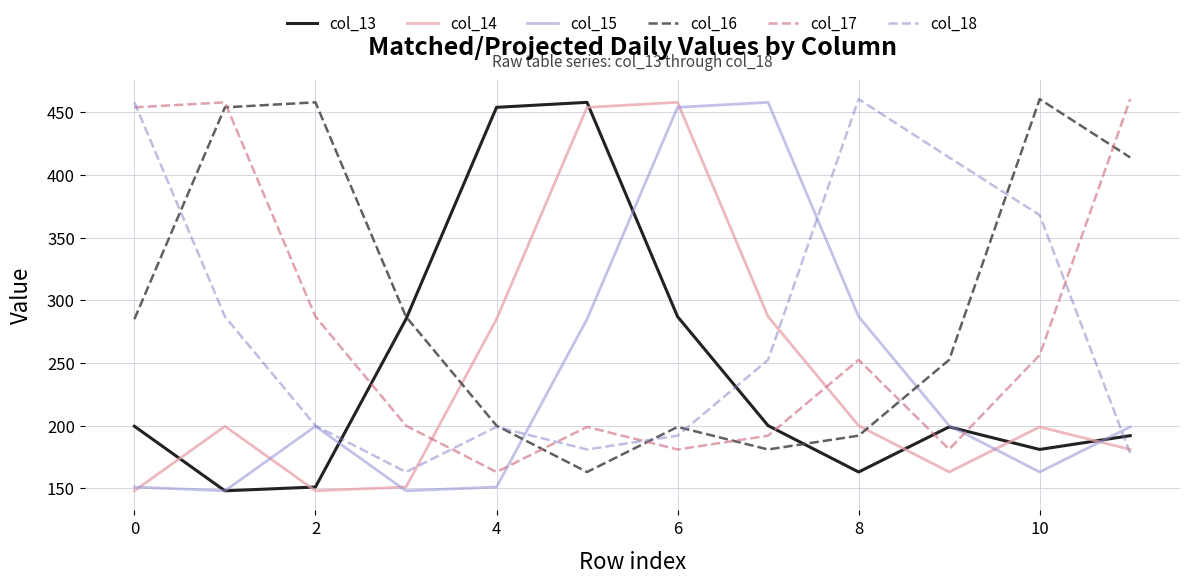

Which series has the largest total across all categories?

col_16